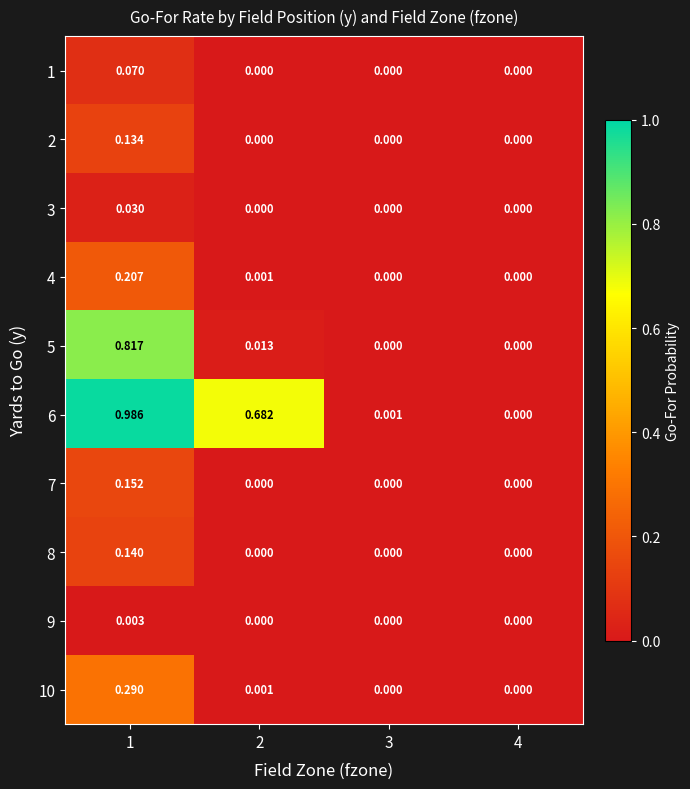

Is the value of 6 at 2 greater than the value of 2 at 1?

Yes